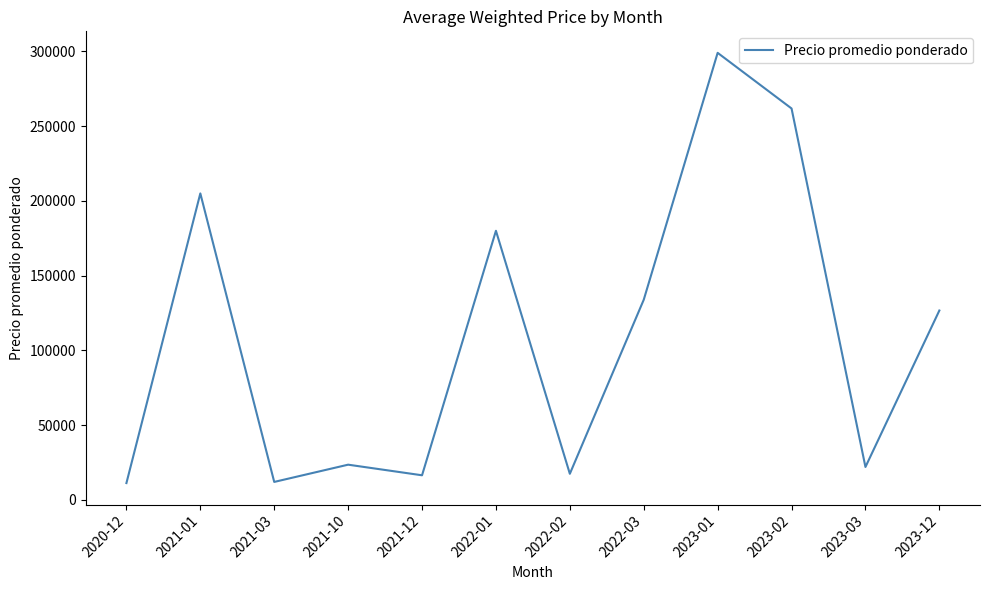

How many interior local peaks (higher than both neighbors) does the data have?

4